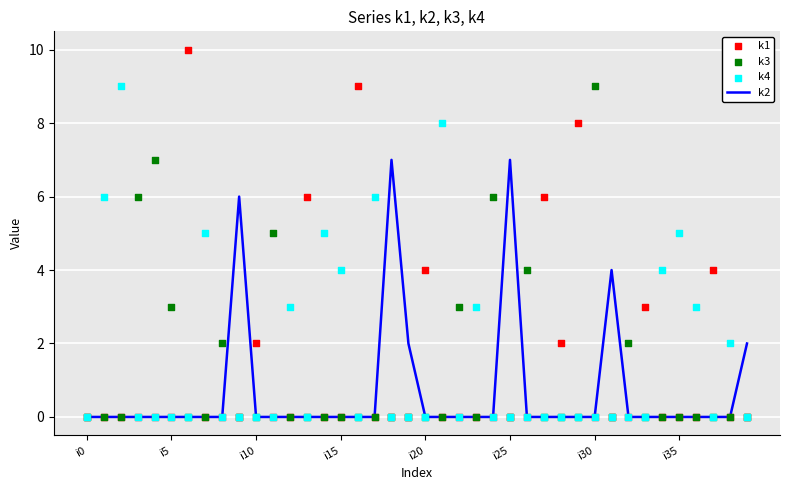

Which series contains the highest Y value?

k1